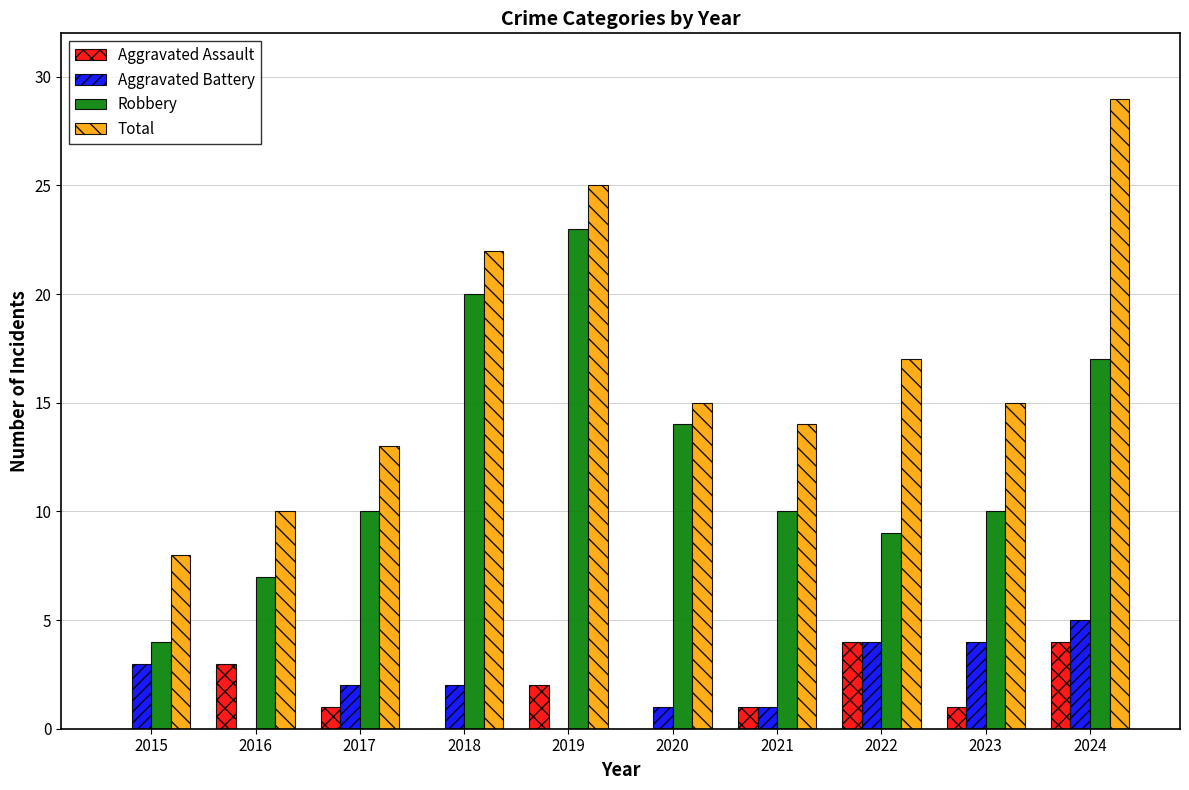

What is the highest value of the Aggravated Assault series?

4